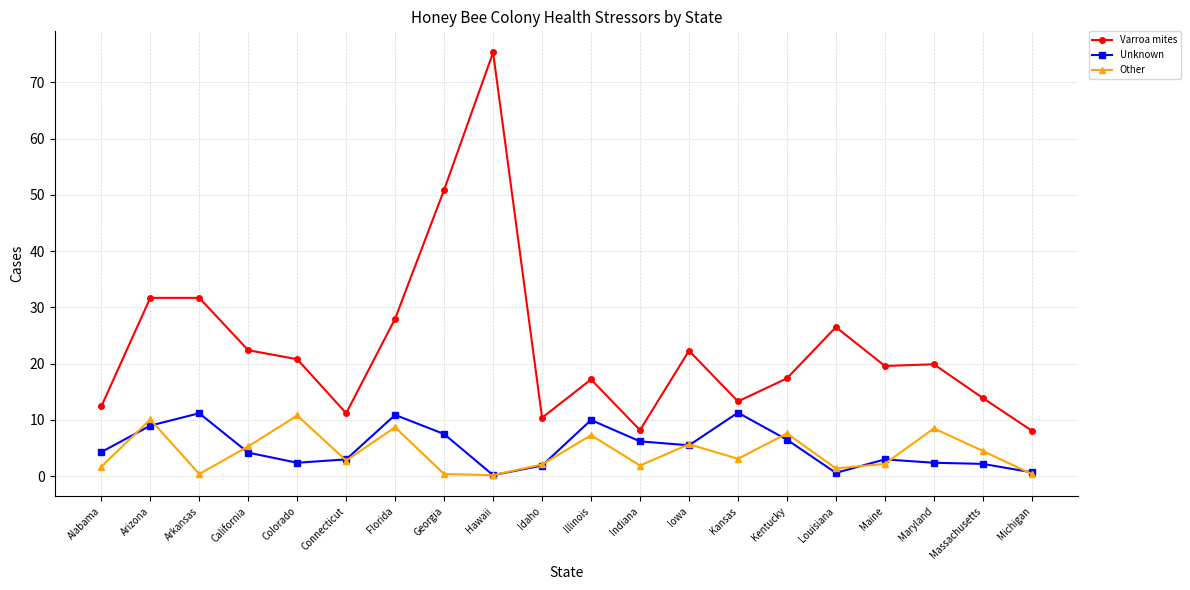

At Georgia, list the series in order from smallest to largest.

Other, Unknown, Varroa mites